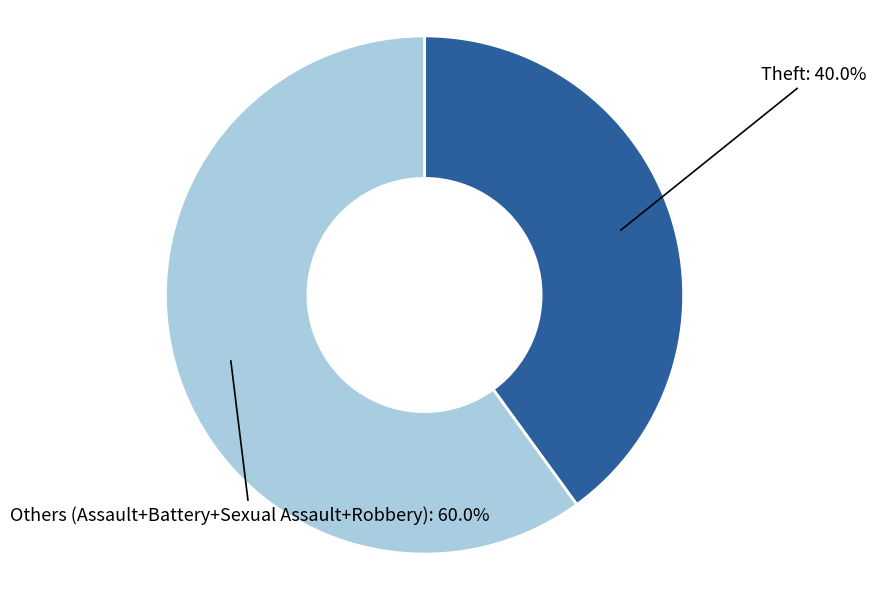

Count the number of slices in the pie.

2